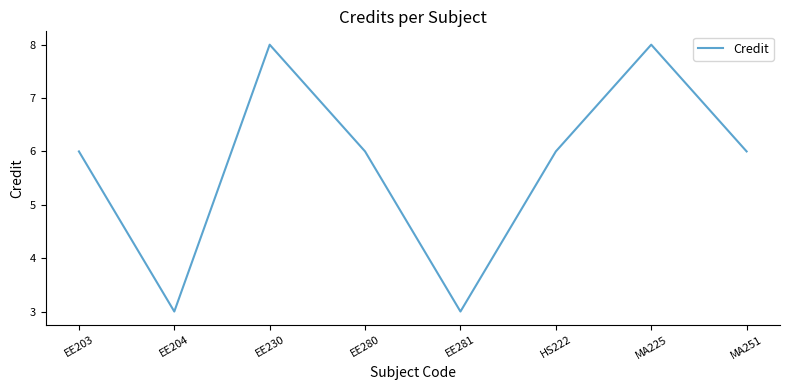

What is the average value?

6